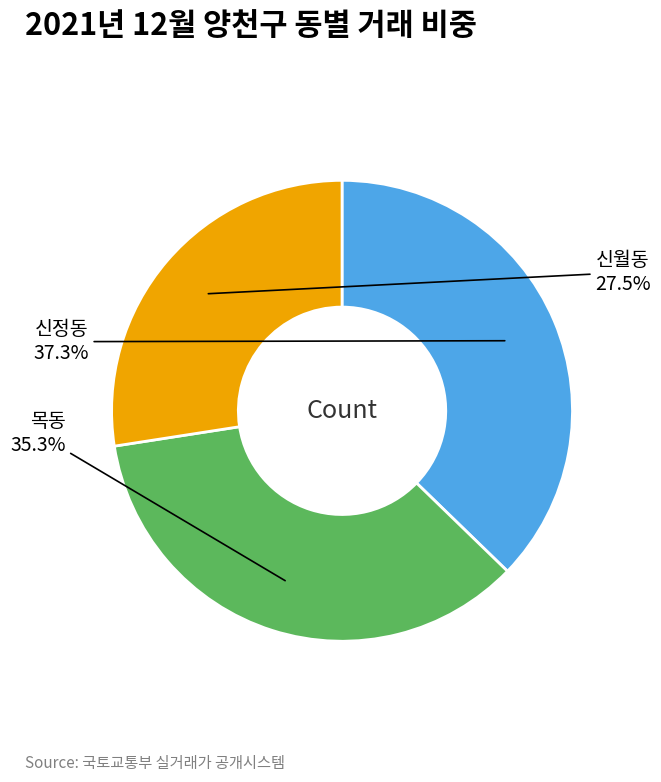

Does any single category account for the majority?

No